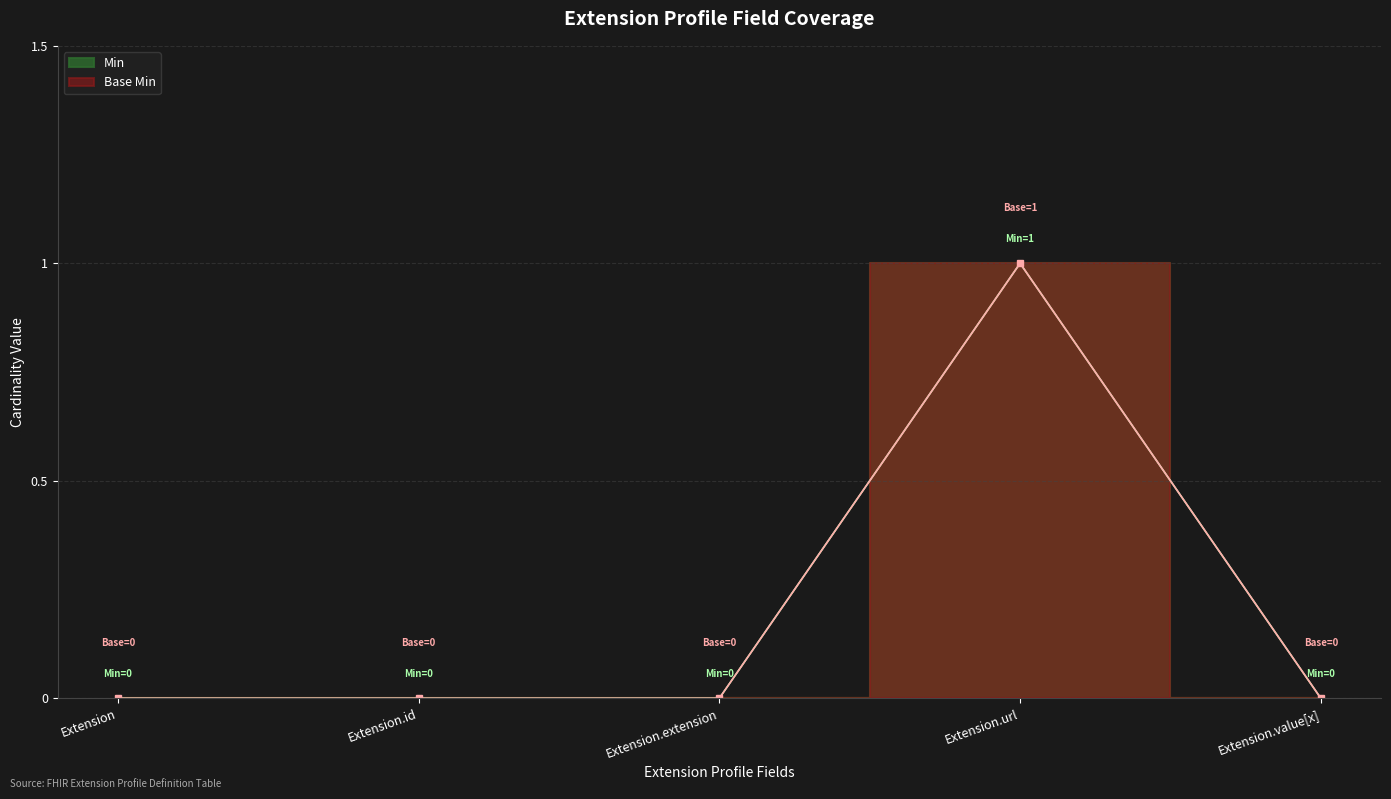

True or false: Min and Base Min intersect in this chart.

False